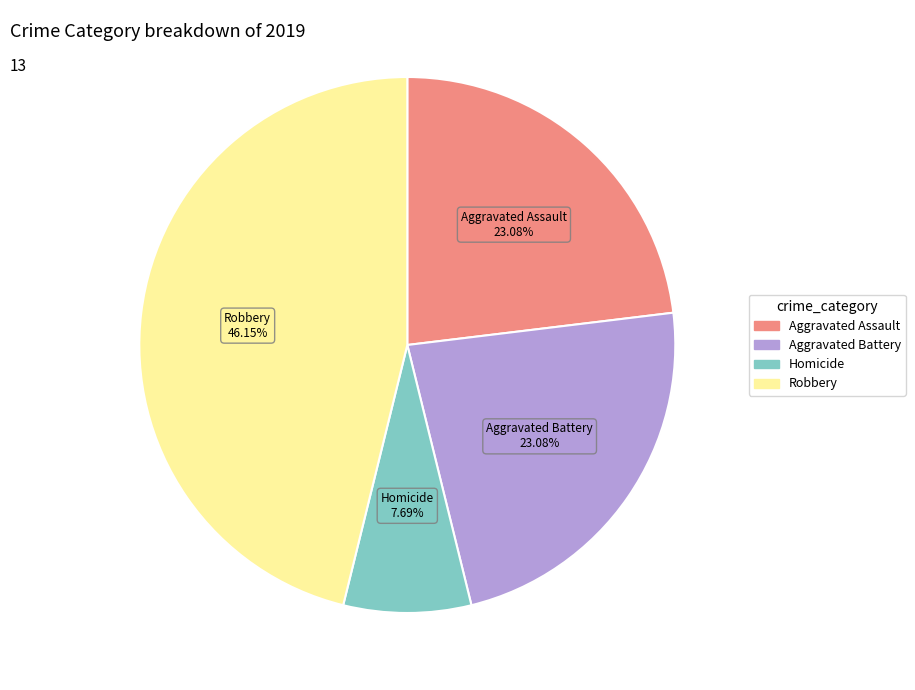

How many slices are in this pie chart?

4